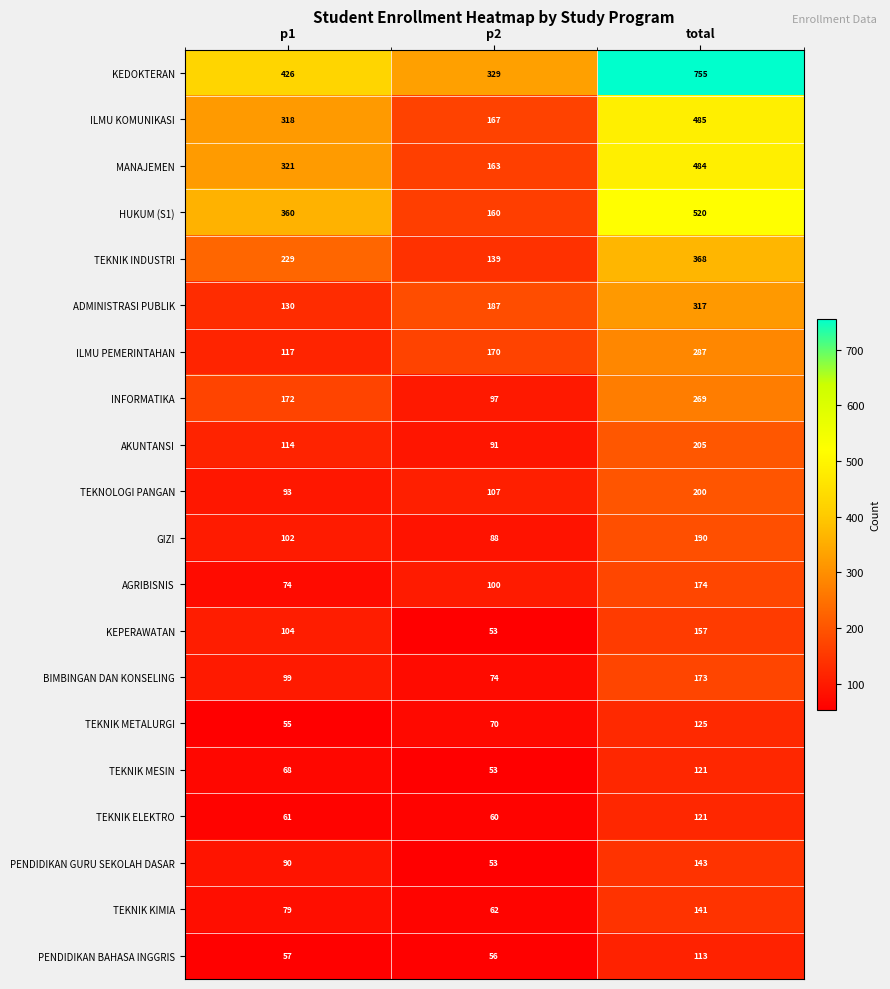

At how many categories does at least one series exceed 75?

3